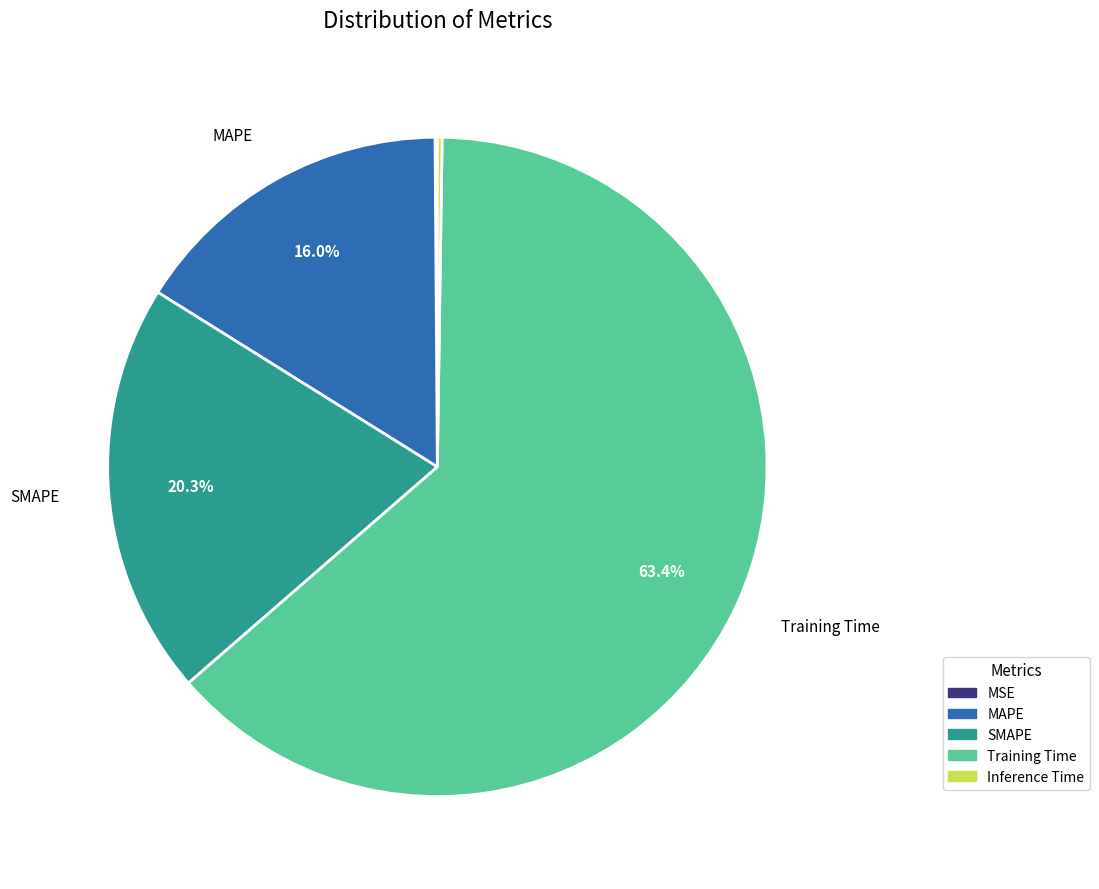

Which category accounts for the majority?

Training Time